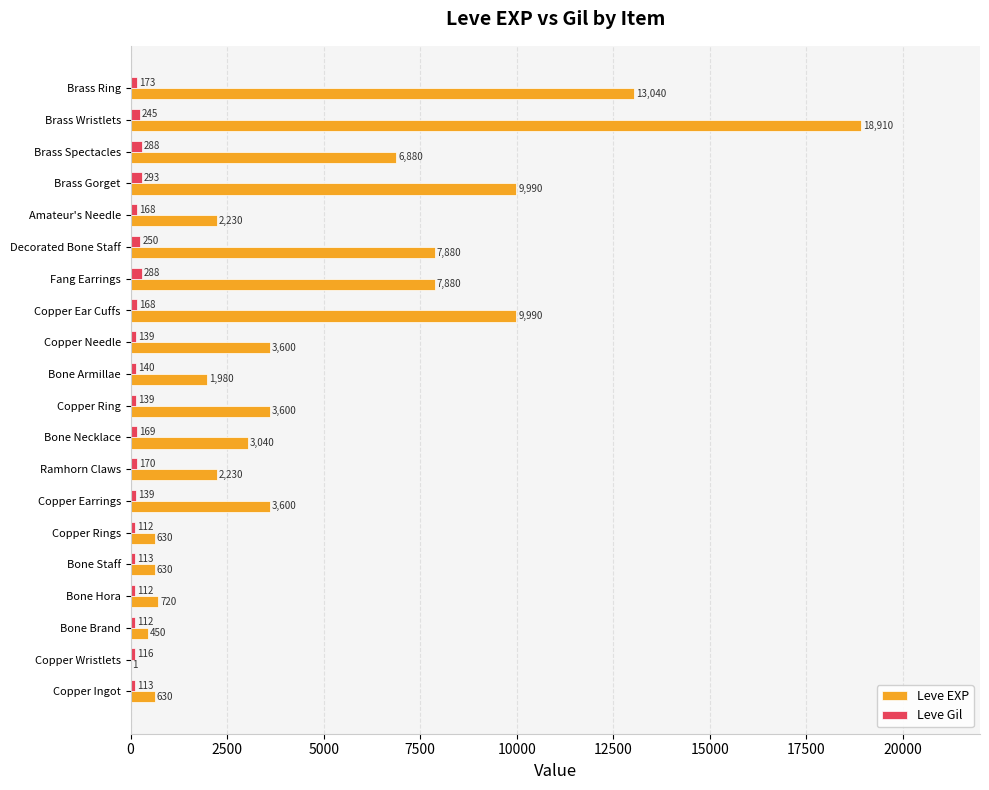

Where is Leve Gil nearest to the value 202?

Brass Ring